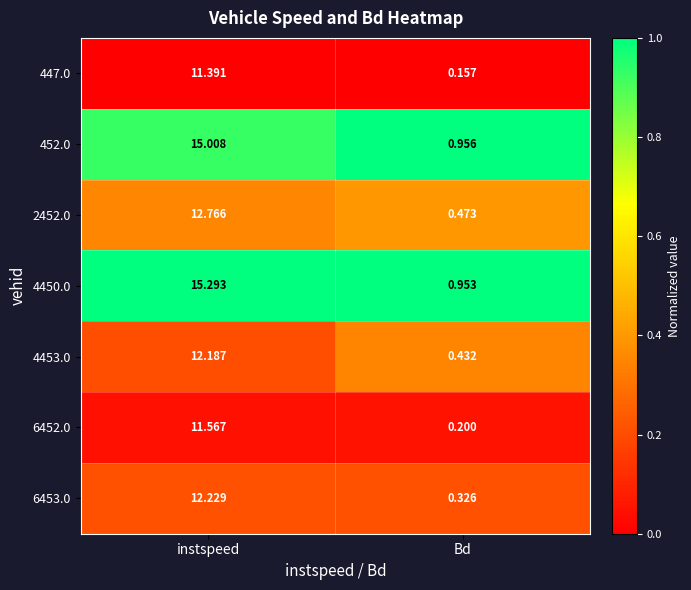

Which label corresponds to the largest value in the chart?

instspeed